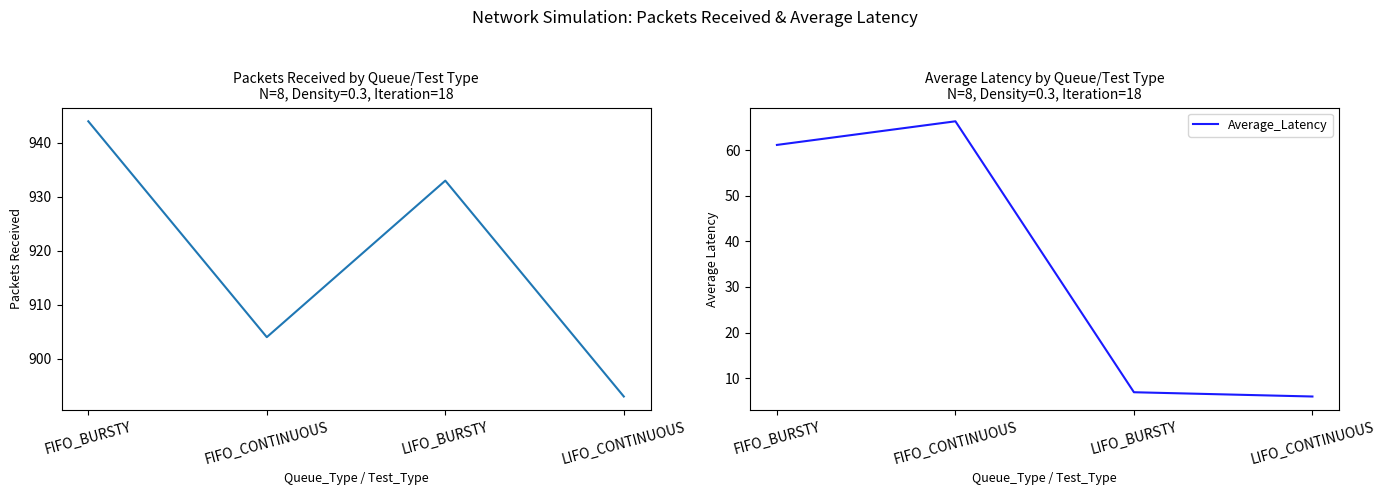

Count the number of data series in this chart.

2